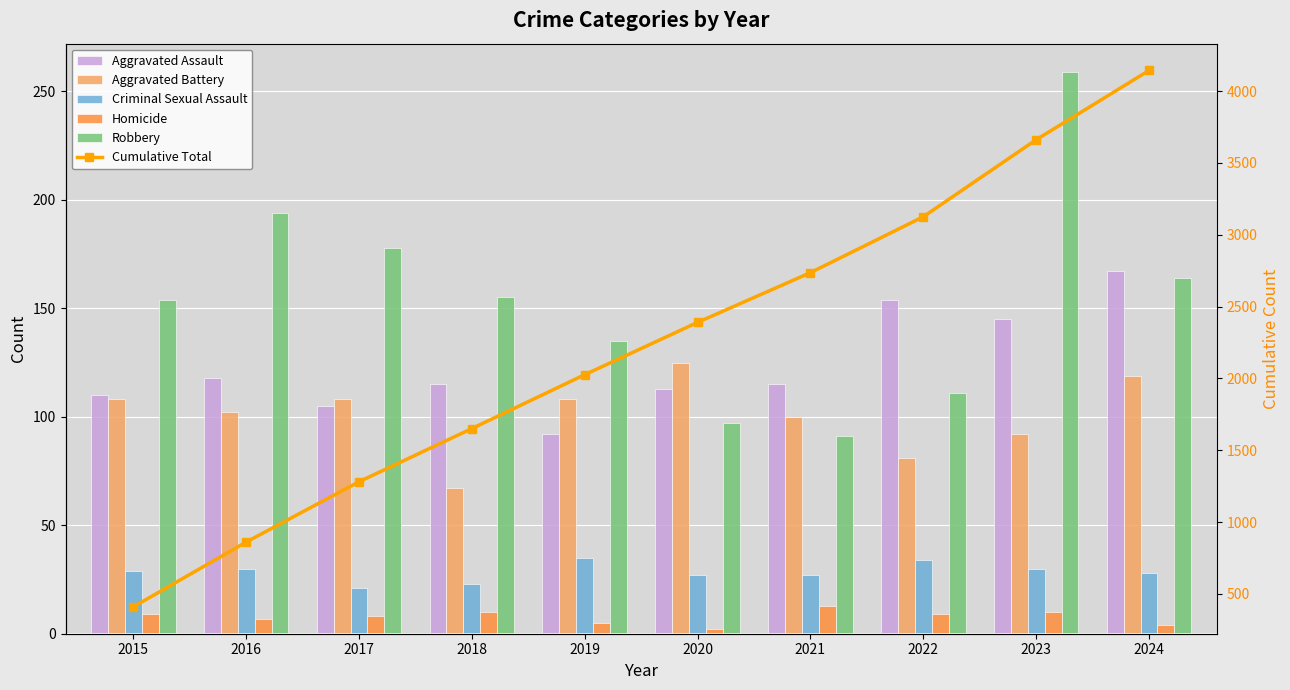

Is the value of Homicide at 2024 greater than the value of Robbery at 2015?

No